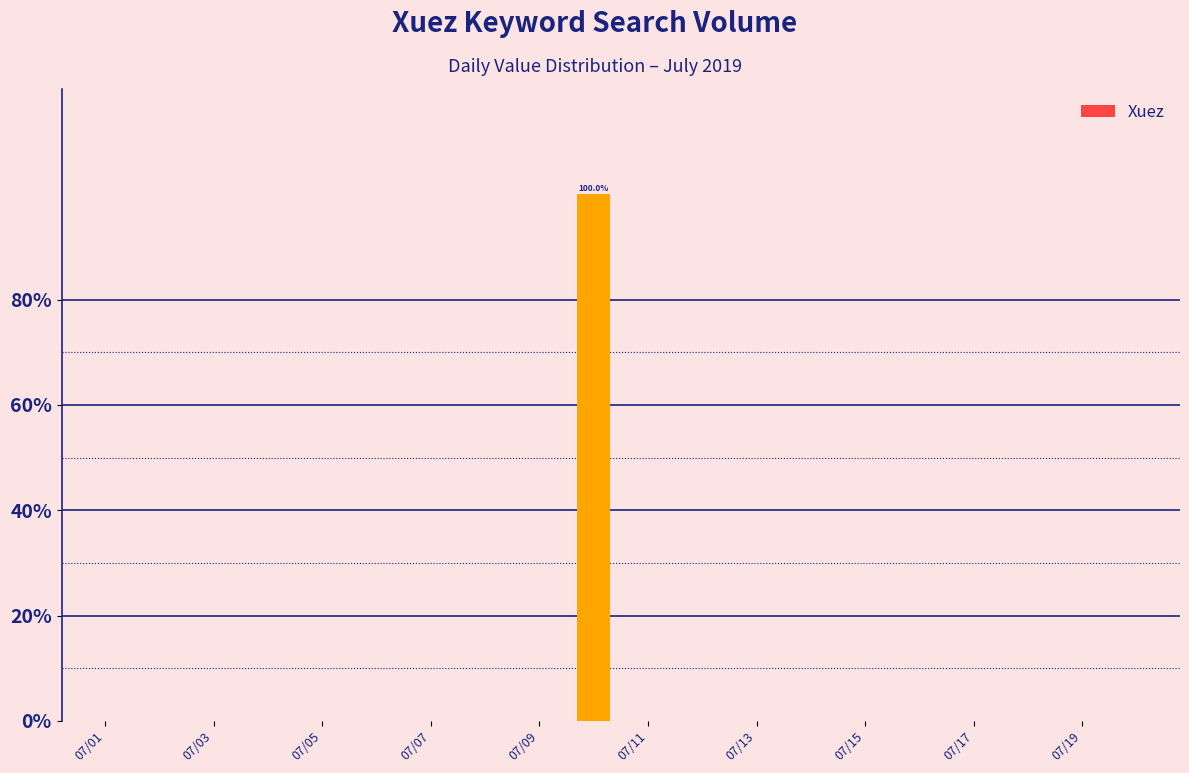

What is the maximum value shown in the chart?

100